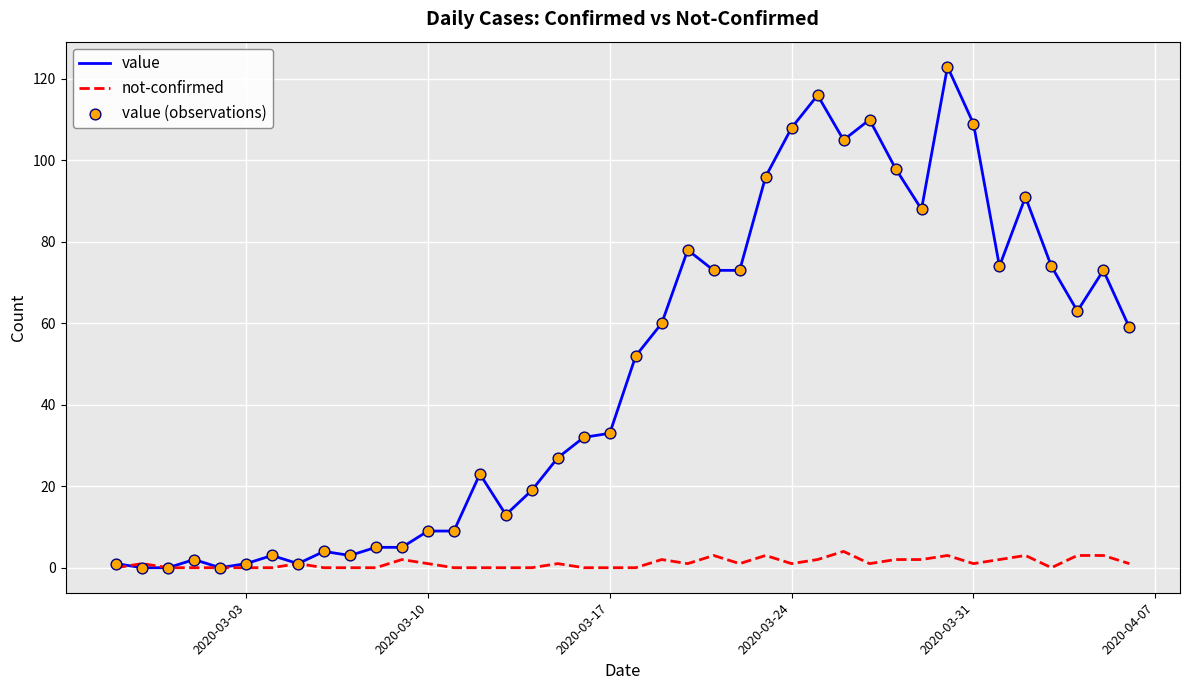

Which series has the widest spread of values?

value